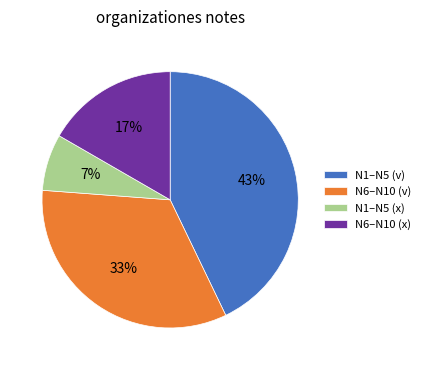

What is the smallest slice in the pie chart?

N1–N5 (x)